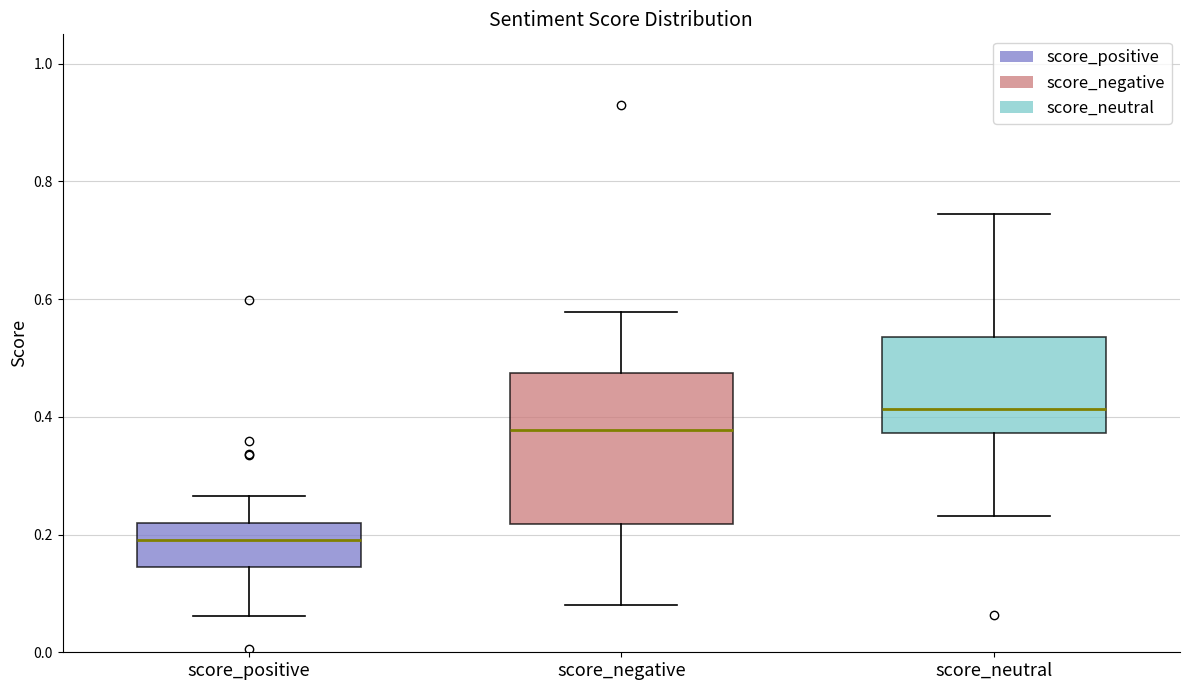

Reading left to right, transcribe this box plot: for each box, give where its median line is, the range the box spans, and where its two whiskers end, as read against the y-axis. The values are not printed on the chart, so give them approximately, as read against the axis.

score_positive: median 0.20, box 0.14 to 0.22, whiskers 0.06 to 0.26
score_negative: median 0.38, box 0.22 to 0.48, whiskers 0.08 to 0.58
score_neutral: median 0.42, box 0.38 to 0.54, whiskers 0.24 to 0.74